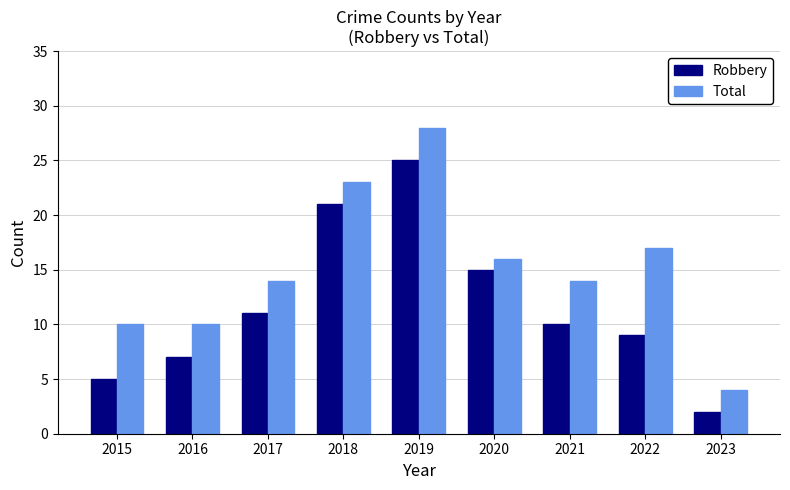

Which series has the widest spread of values?

Total